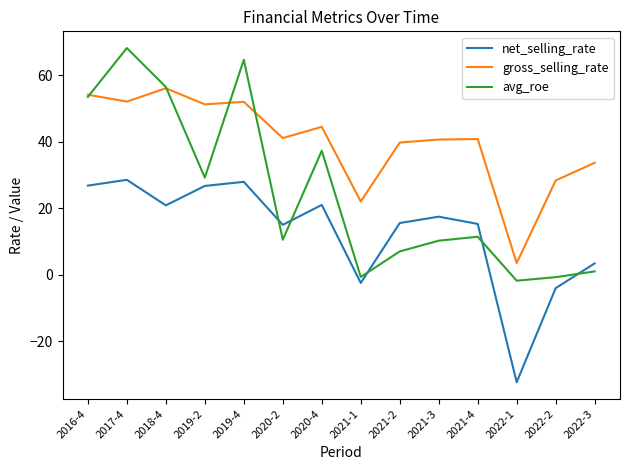

Rank the series by their average value, from highest to lowest.

gross_selling_rate, avg_roe, net_selling_rate